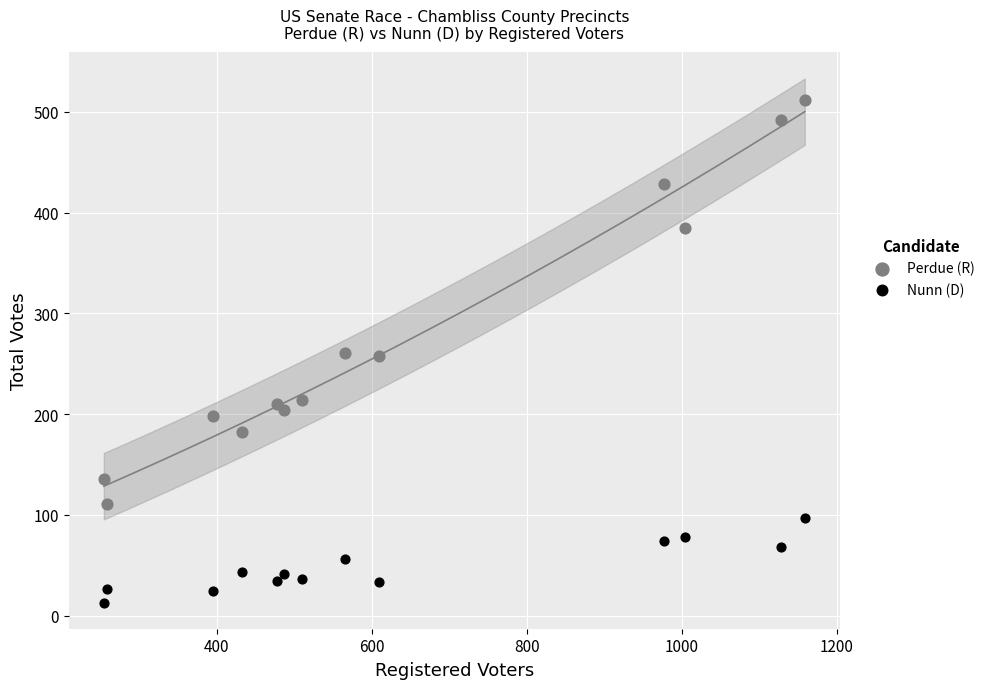

Which series has the widest spread of Y values?

Perdue (R)